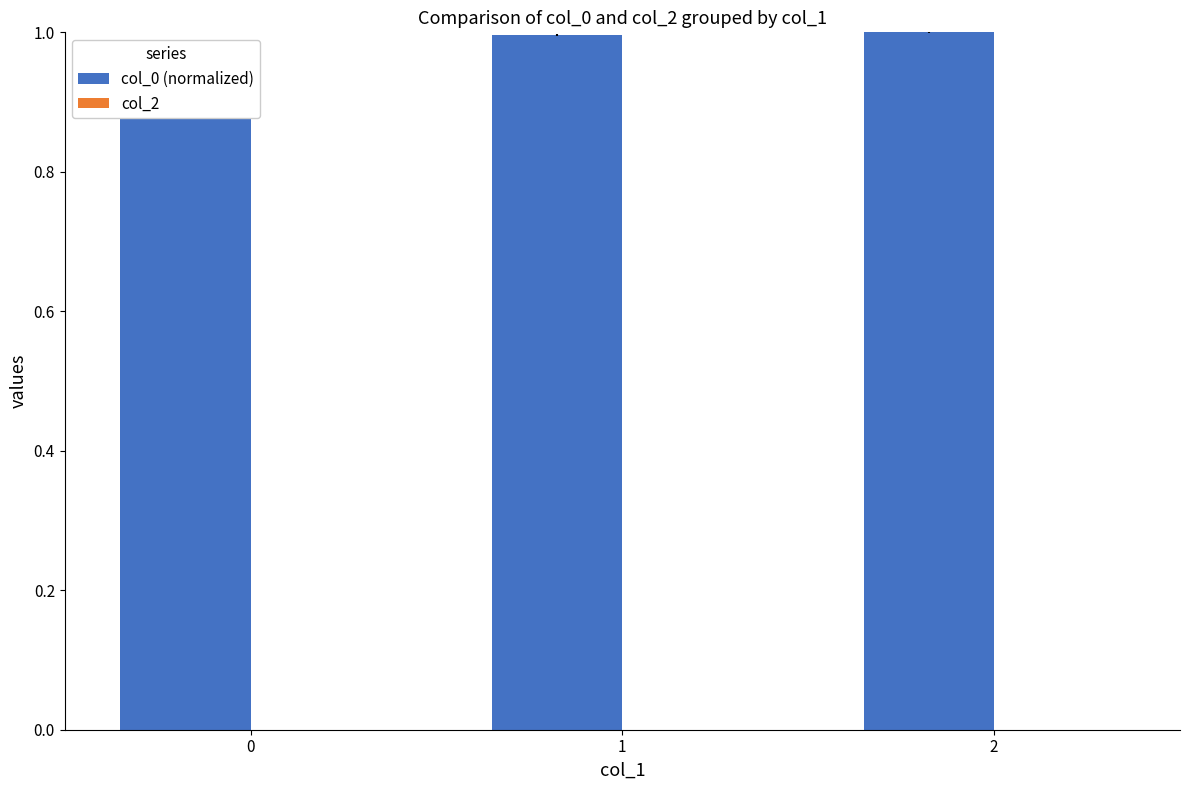

What is the sum of the values at 1 and 2?

2.0